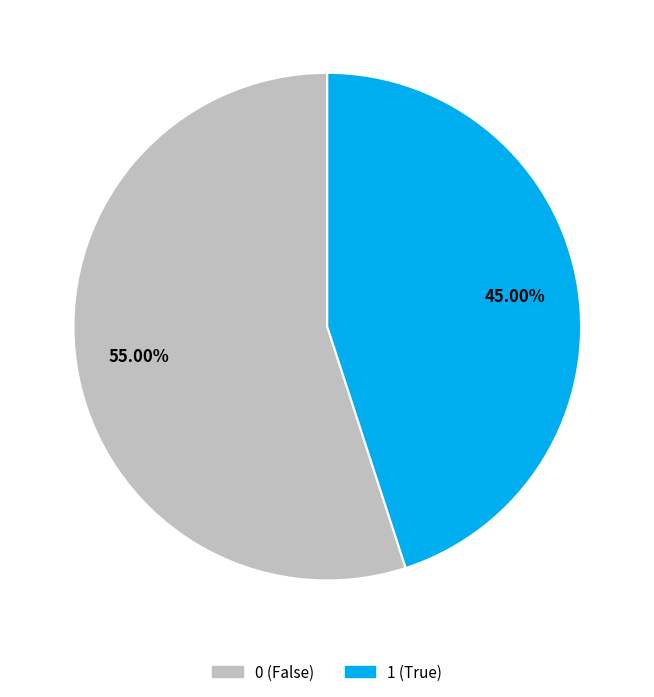

Combined, do 0 and 1 account for over 50%?

Yes